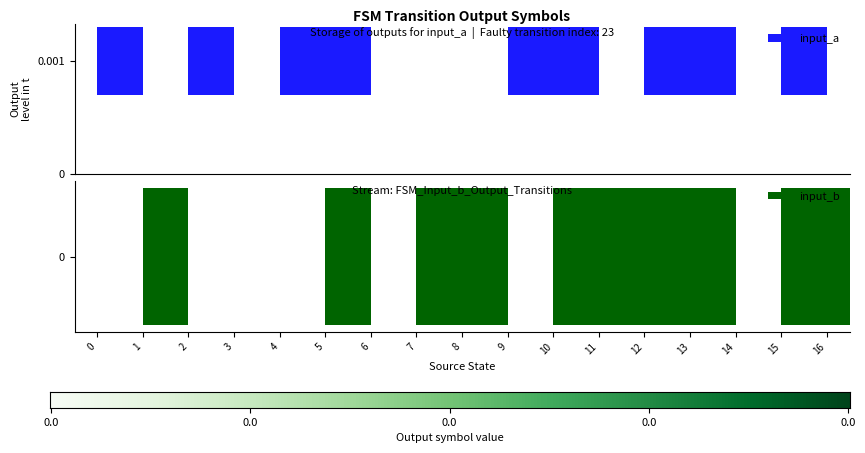

Count the input_a values in the range 0 to 1.

17